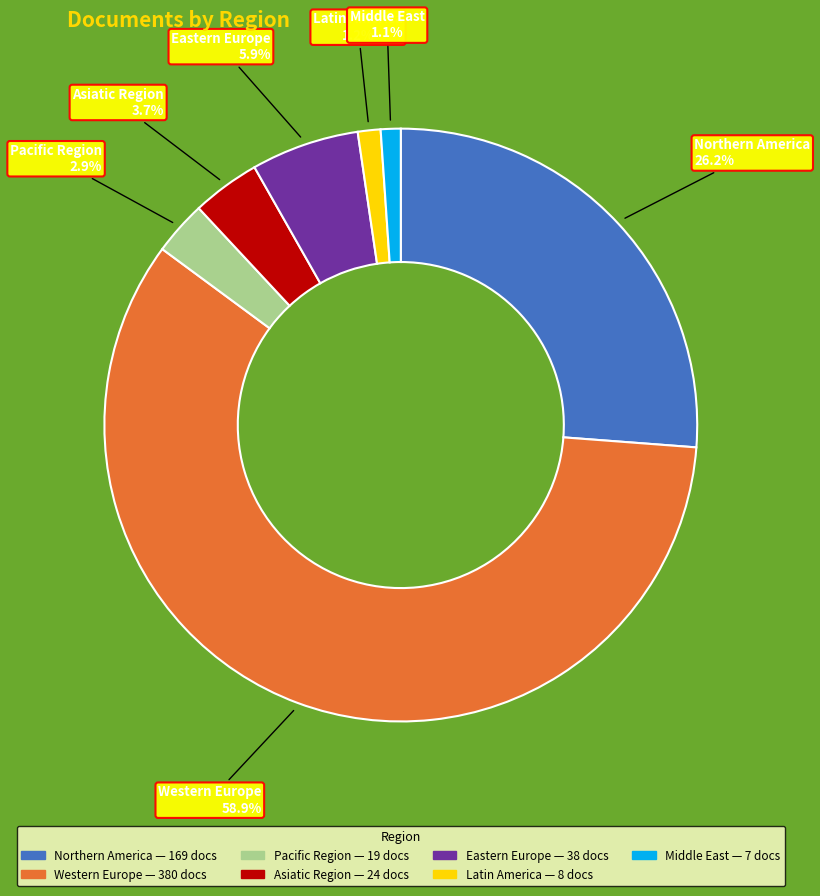

Is there any slice that represents more than half of the pie?

Yes